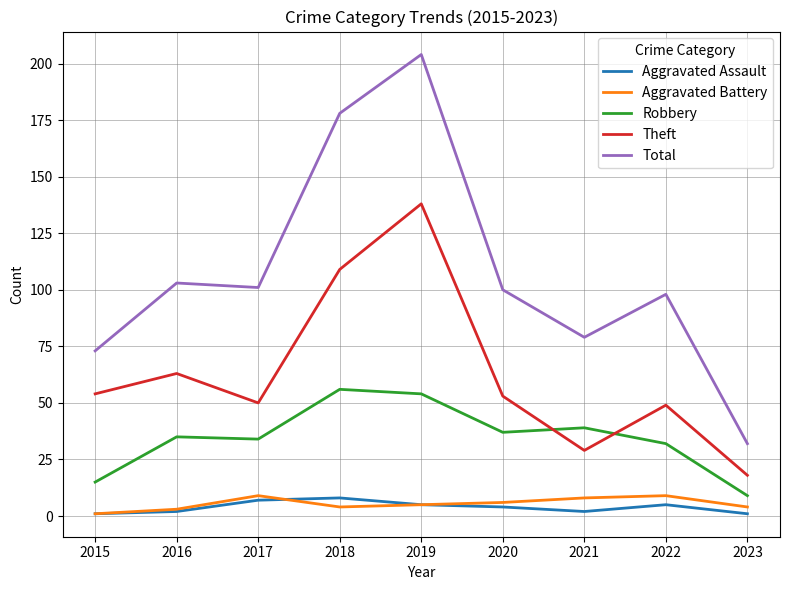

At how many categories does at least one series exceed 97?

6